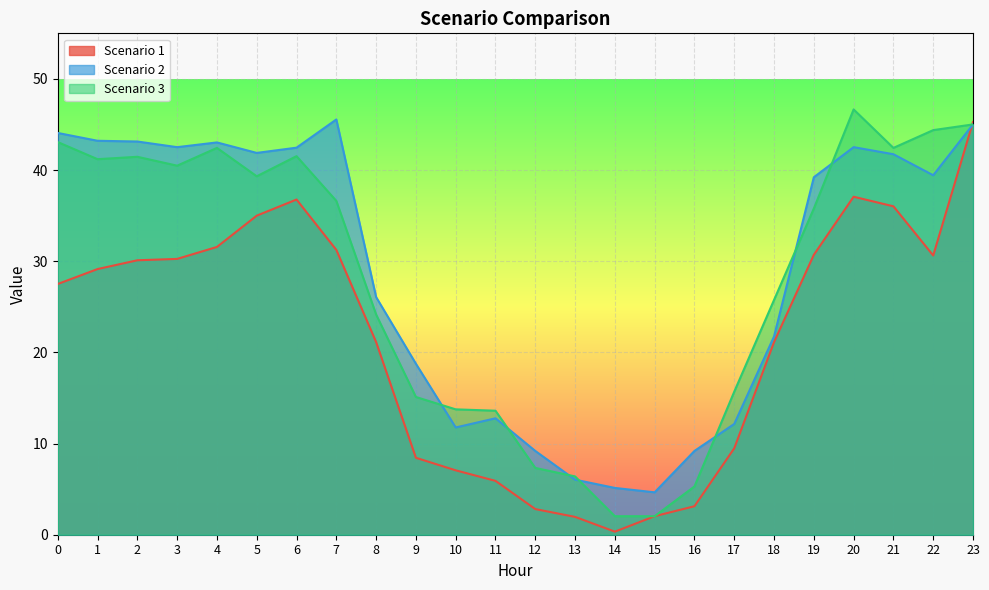

What is the spread (max minus min) of values at 12?

6.4